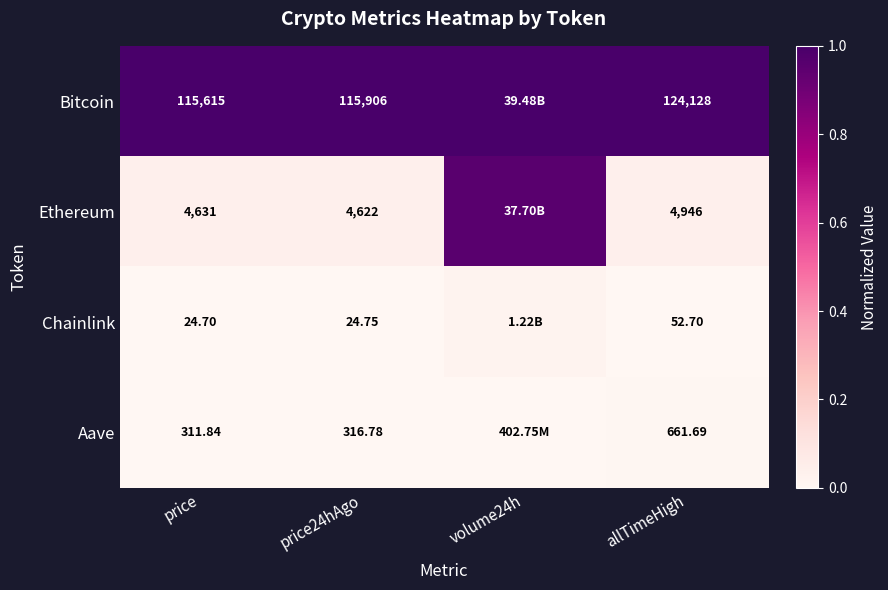

At price, list the series in order from largest to smallest.

Bitcoin, Ethereum, Aave, Chainlink